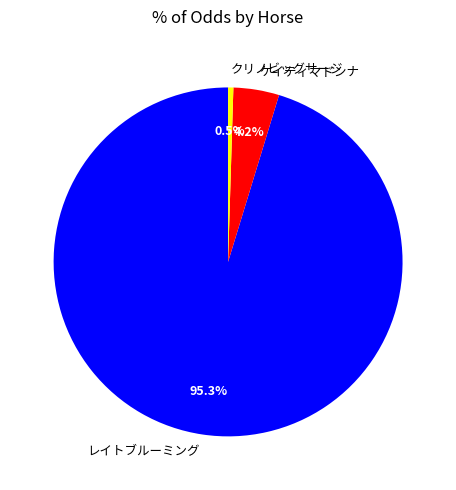

To the nearest percent, what is the difference between the largest and smallest slice percentages?

95%